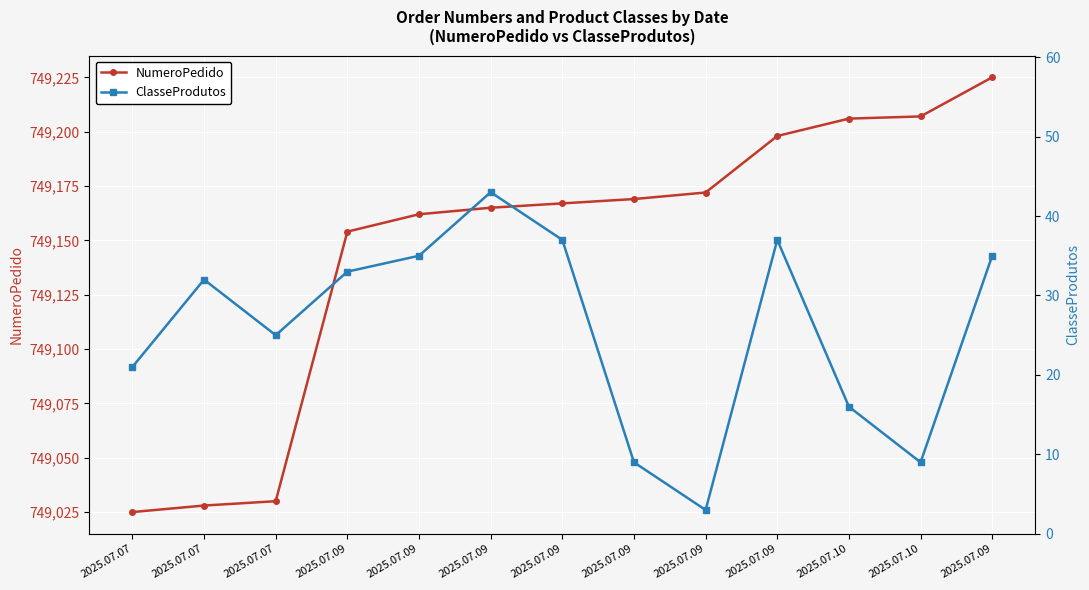

Which series has the widest spread of values?

NumeroPedido